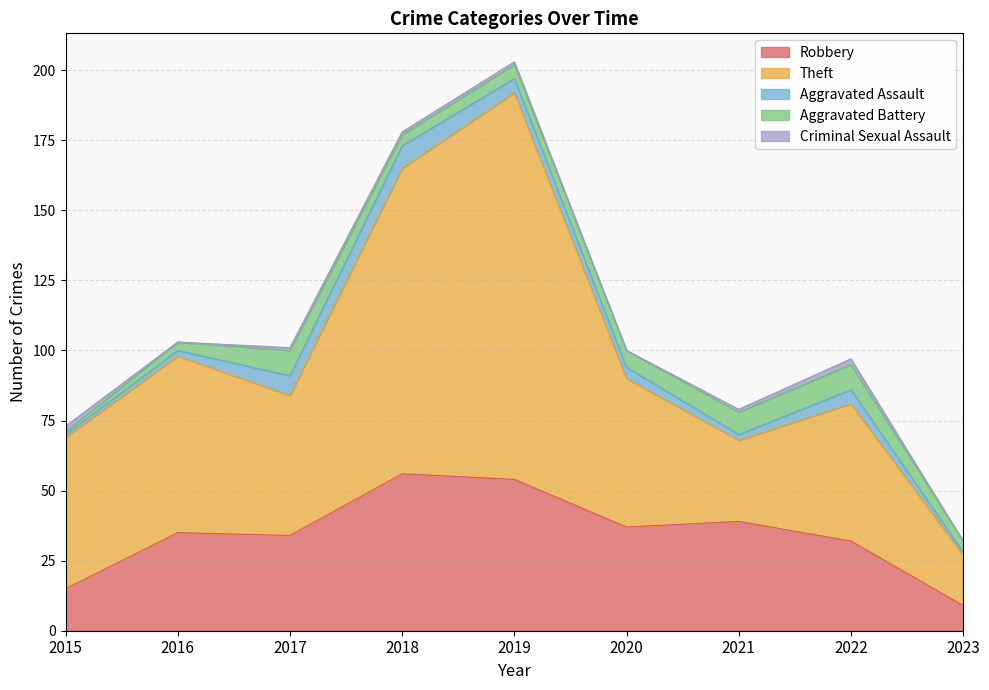

What value does the Criminal Sexual Assault series have at 2017?

1